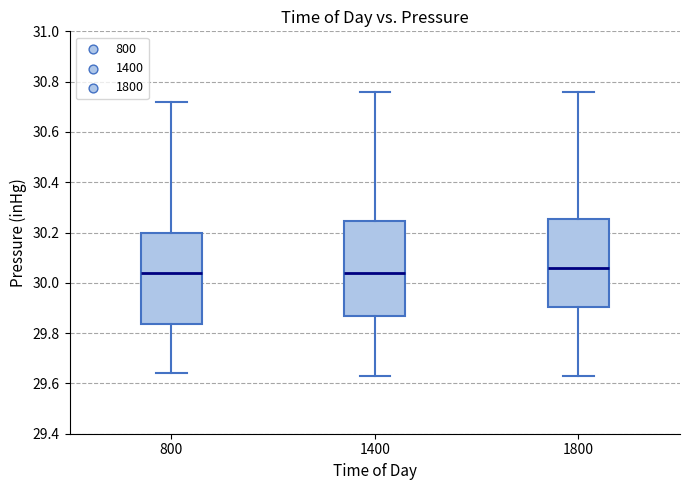

Where is the upper edge of the box at x = 800 on the y-axis? The values are not printed on the chart, so give them approximately, as read against the axis.

30.20